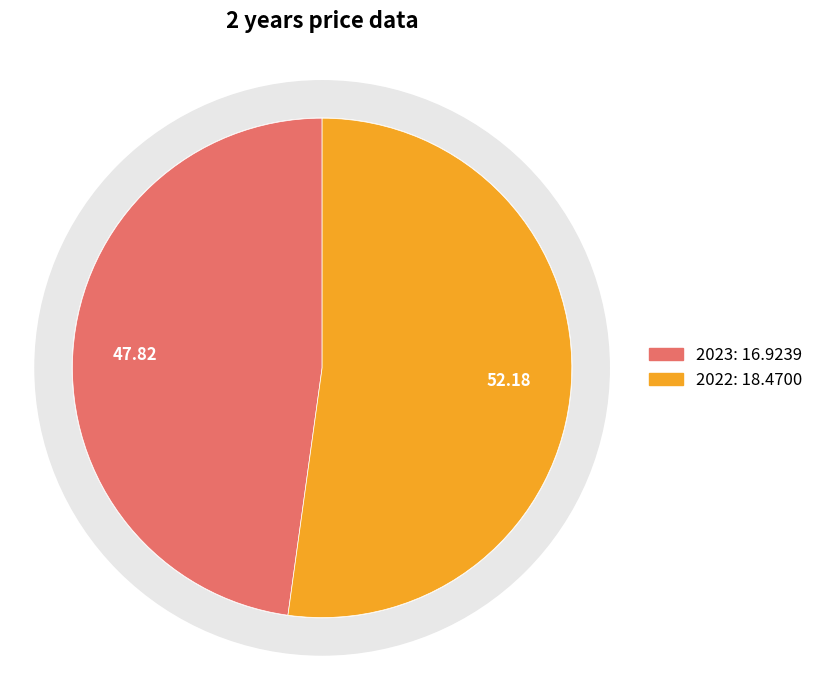

To the nearest percent, what percentage of the pie is 2022?

52%